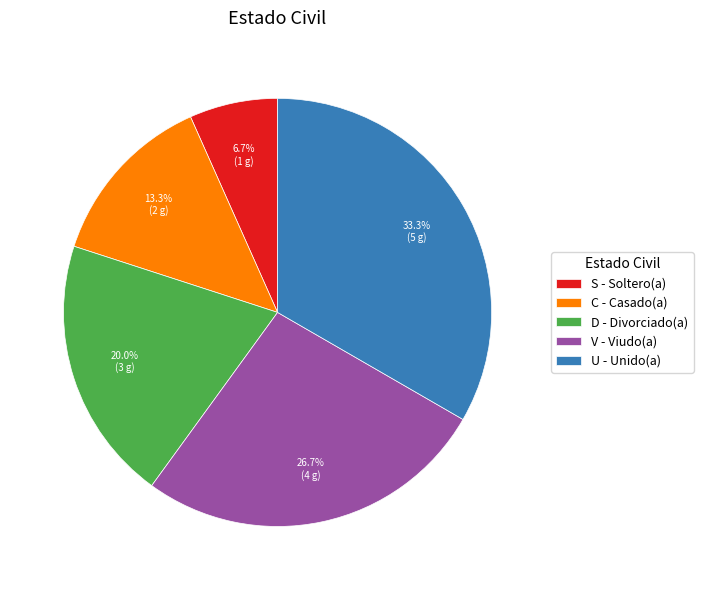

What is the ratio of the value at C to the value at S?

2.0